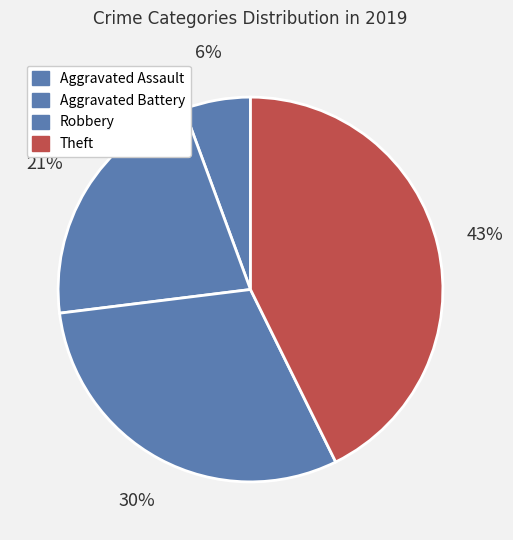

What percentage do Aggravated Assault and Aggravated Battery together represent?

27.0%